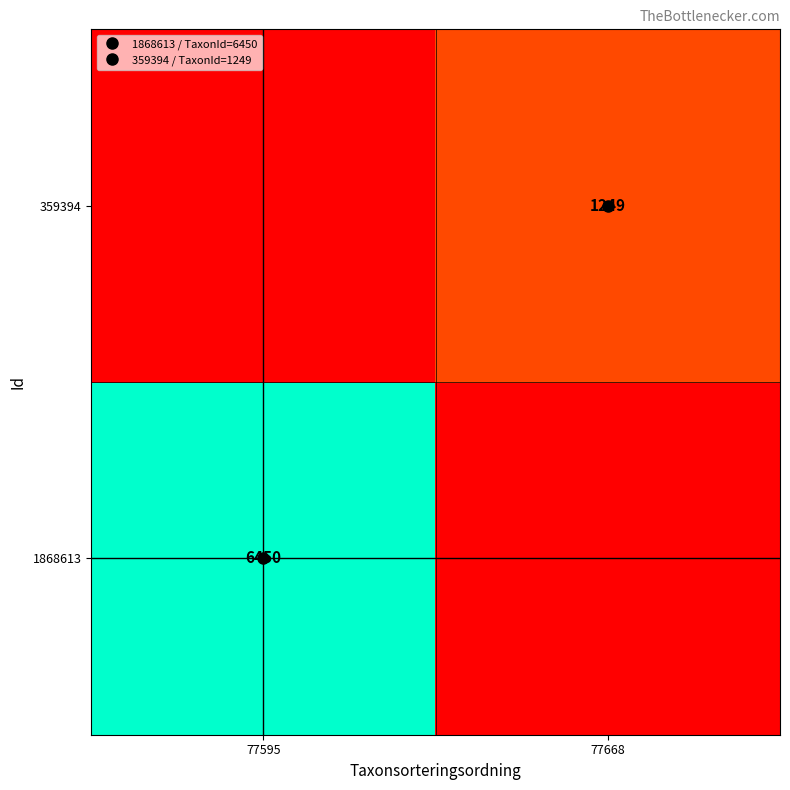

The value of 359394 at 77668 is 1249.0. True or false?

True